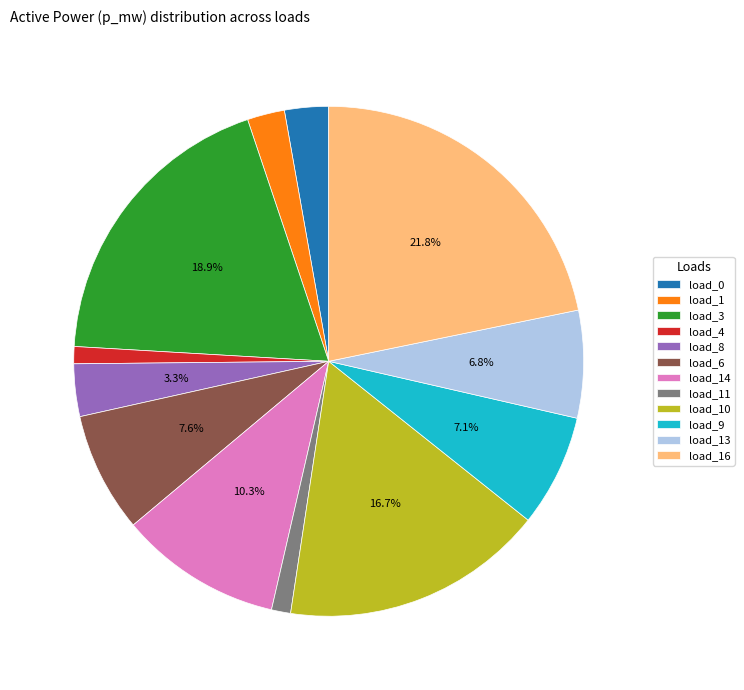

What is the largest slice in the pie chart?

load_16